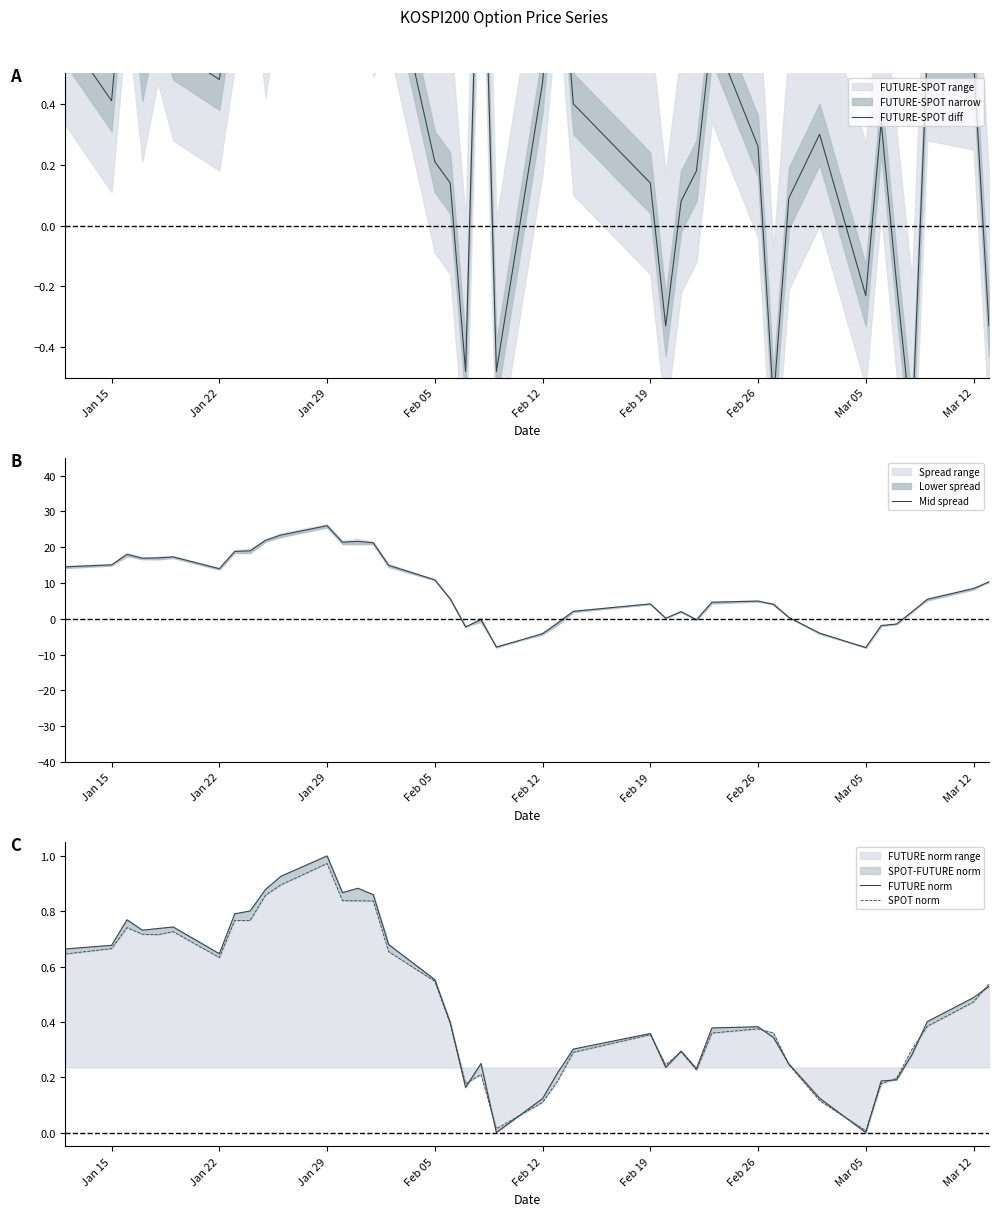

What is the maximum value for FUTURE norm range?

1.0